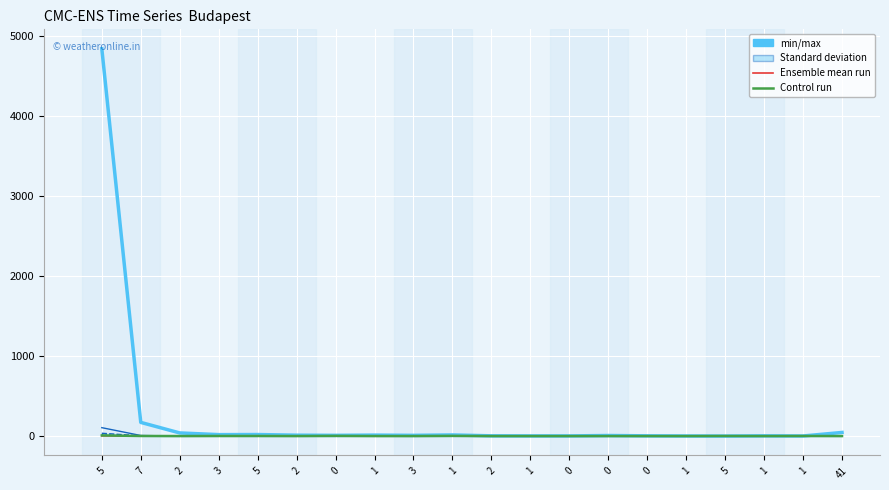

Where is the first local minimum for col_2?

2